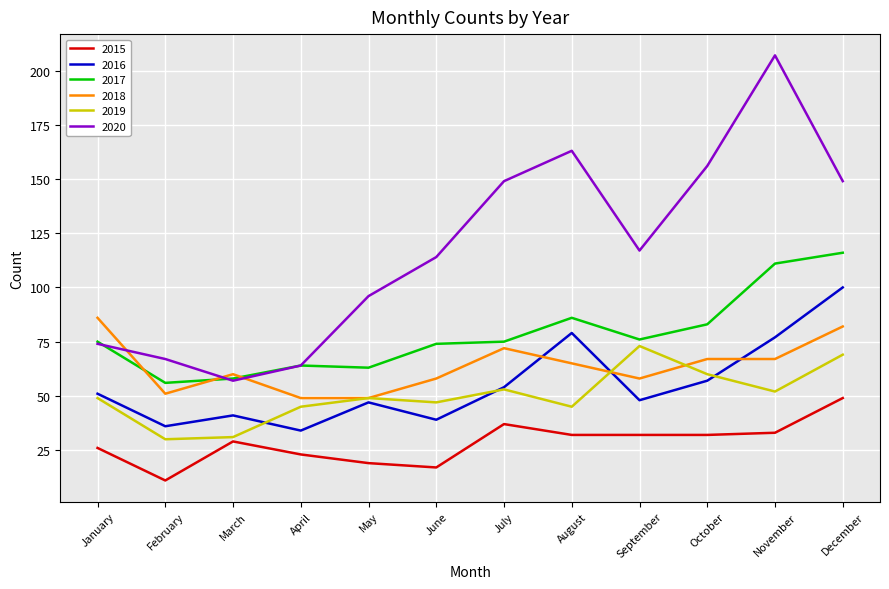

What is the difference between the highest and lowest values at November?

174